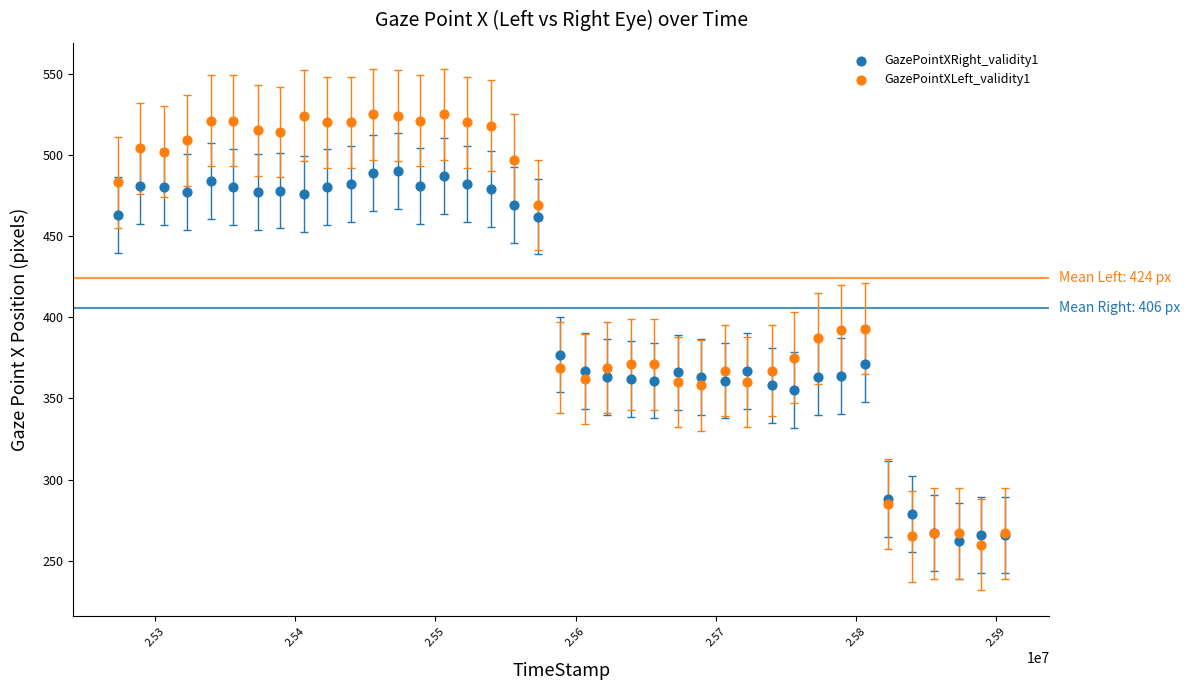

Which series has the widest spread of Y values?

GazePointXLeft_validity1